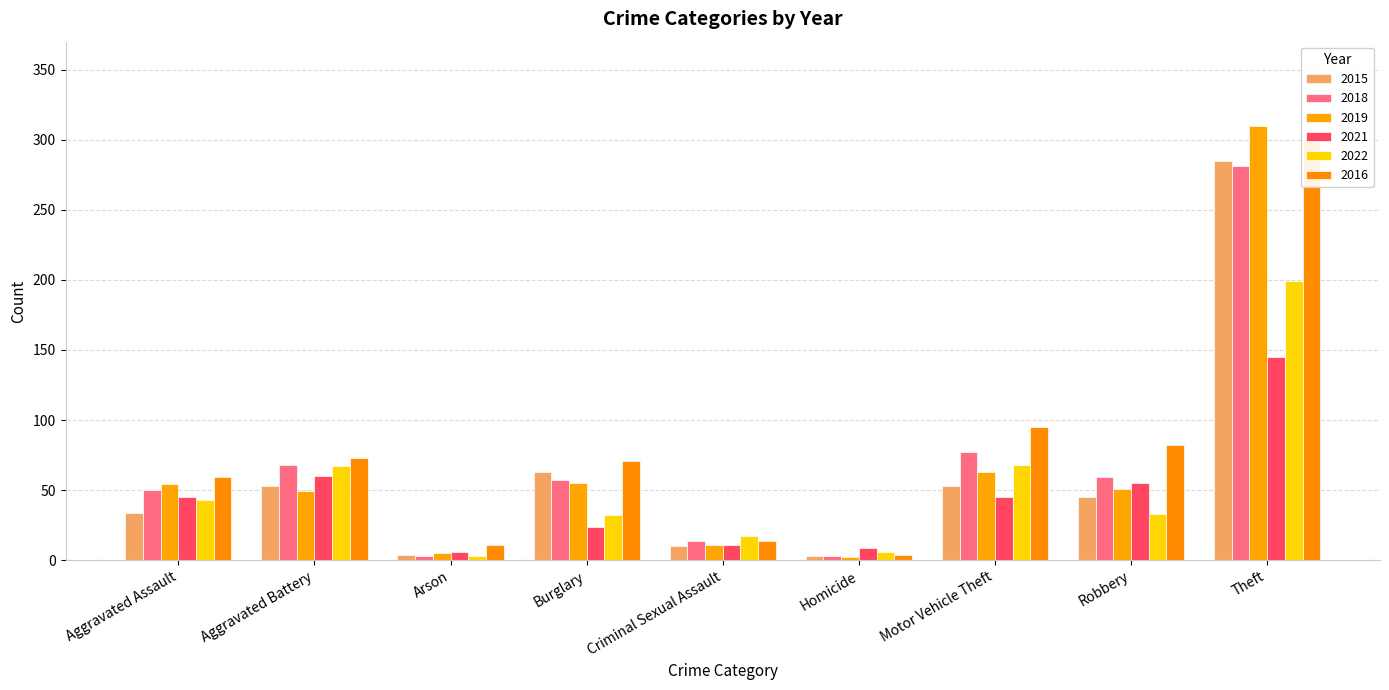

What is the difference between the maximum and minimum values in the 2016 series?

295